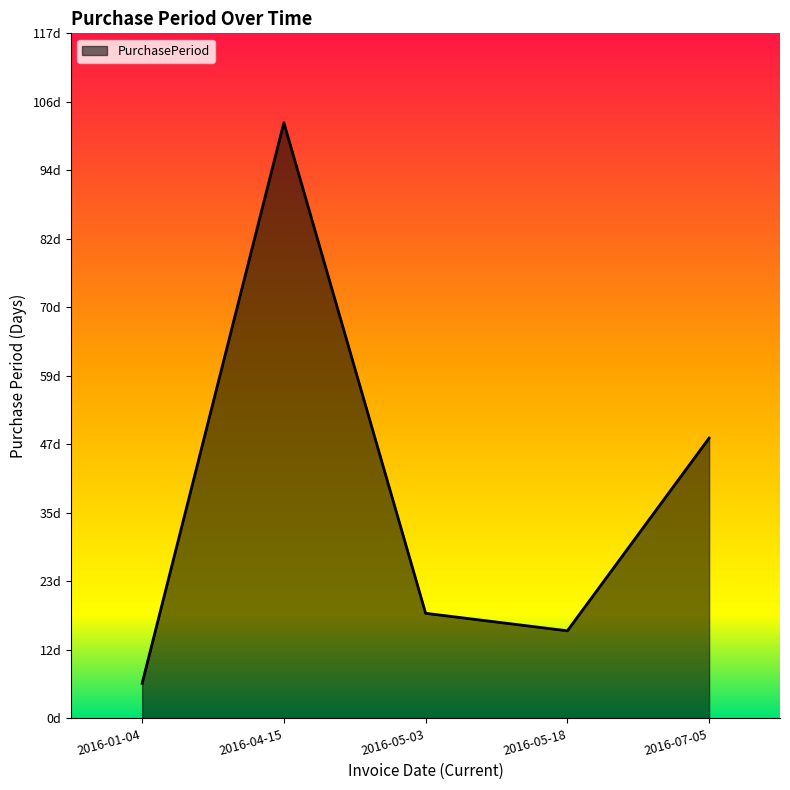

What is the sum of the values at 2016-07-05 and 2016-04-15?

150